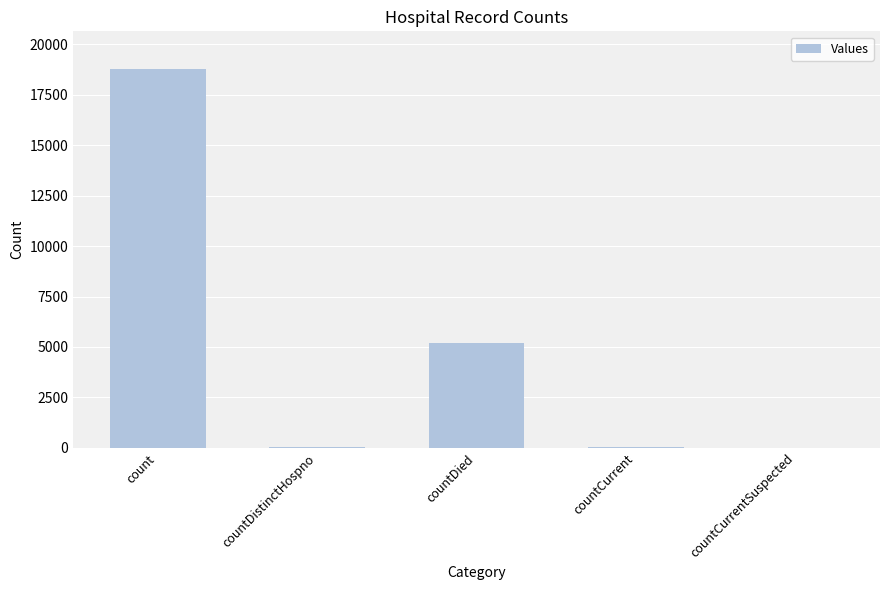

The chart shows a value of 9430 at countCurrentSuspected. True or false?

False